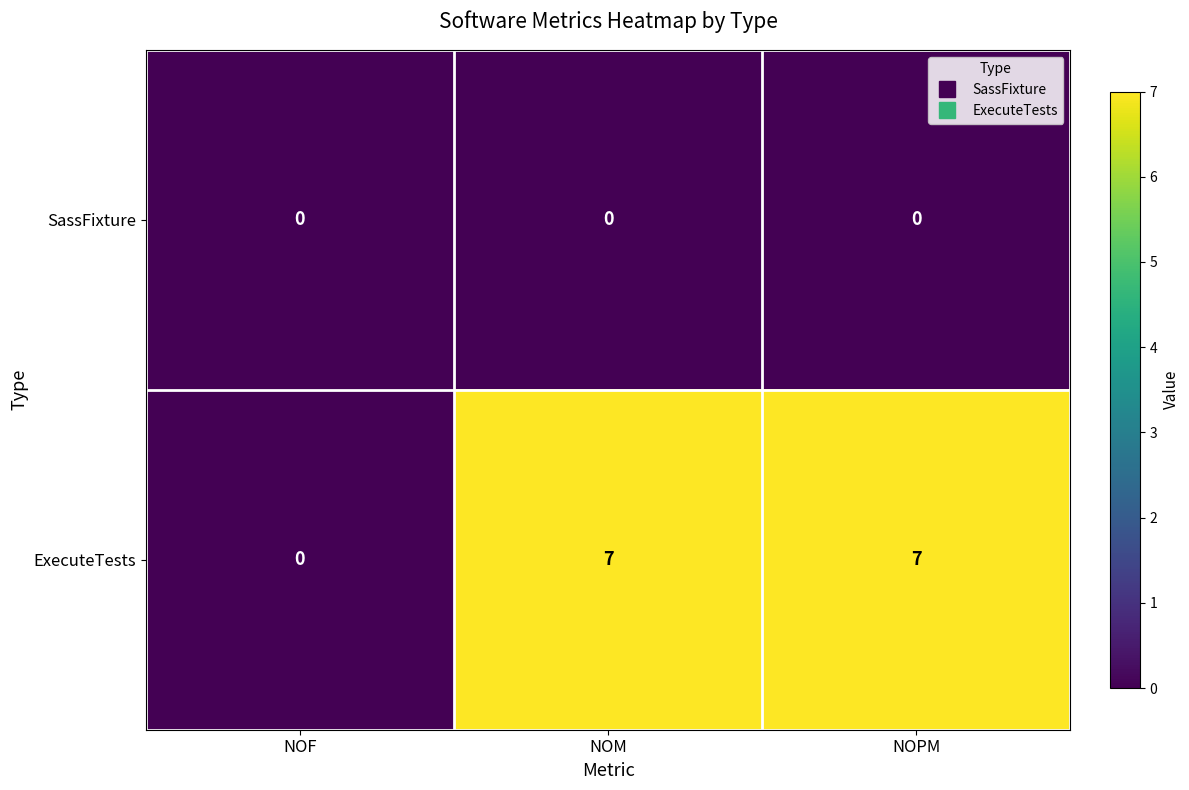

What is the total value across all series at NOM?

7